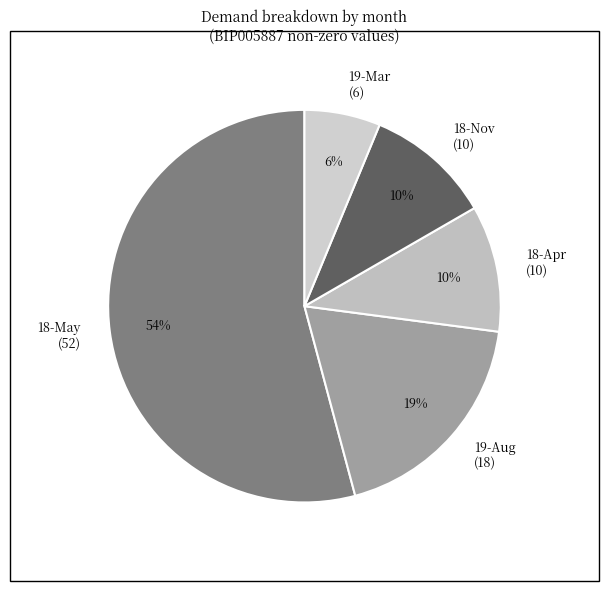

To the nearest percent, what is the average slice percentage?

20%